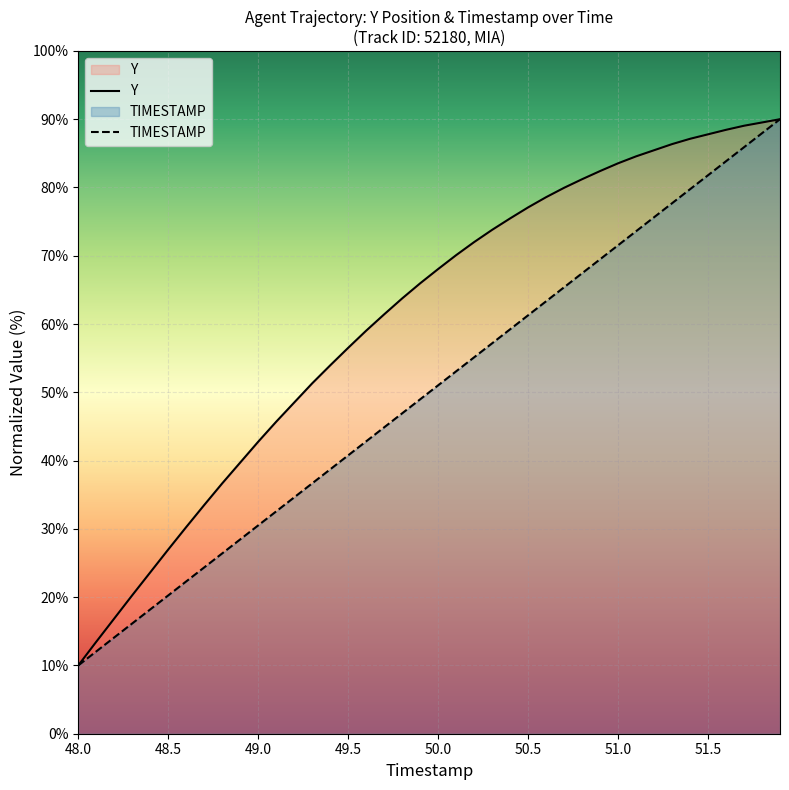

Which series has the largest total across all categories?

Y